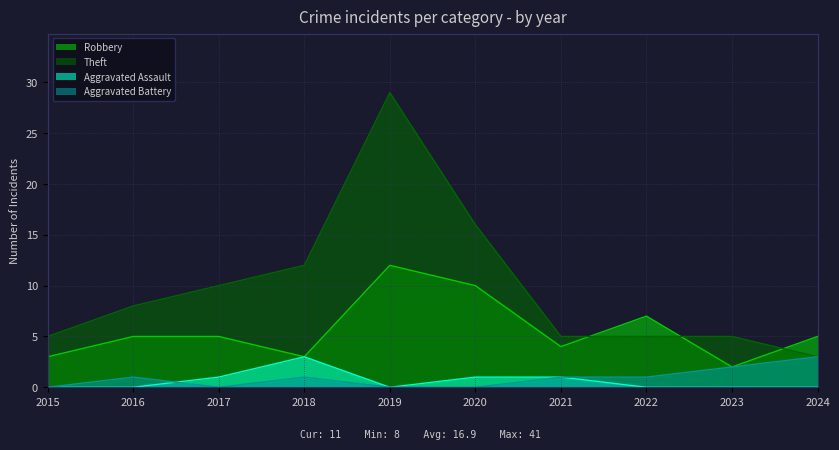

What is the average value of the Aggravated Assault series?

1